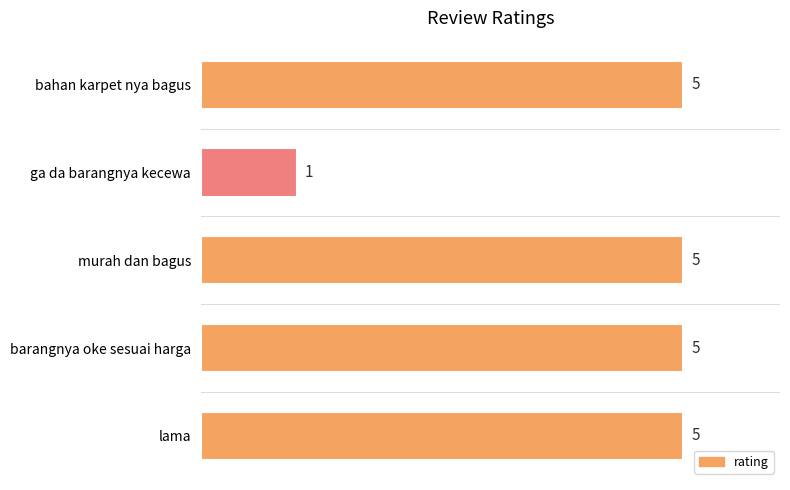

Reading bottom to top, what are all the values shown in this chart?

lama=5	barangnya oke sesuai harga=5	murah dan bagus=5	ga da barangnya kecewa=1	bahan karpet nya bagus=5